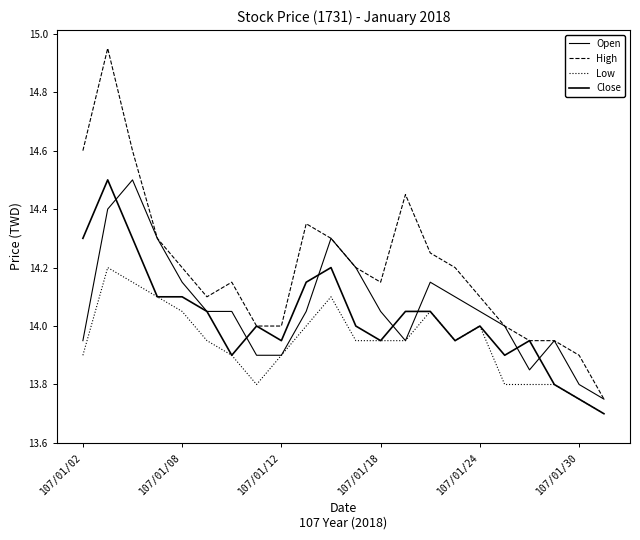

Is this an area chart (filled region under the line)?

No